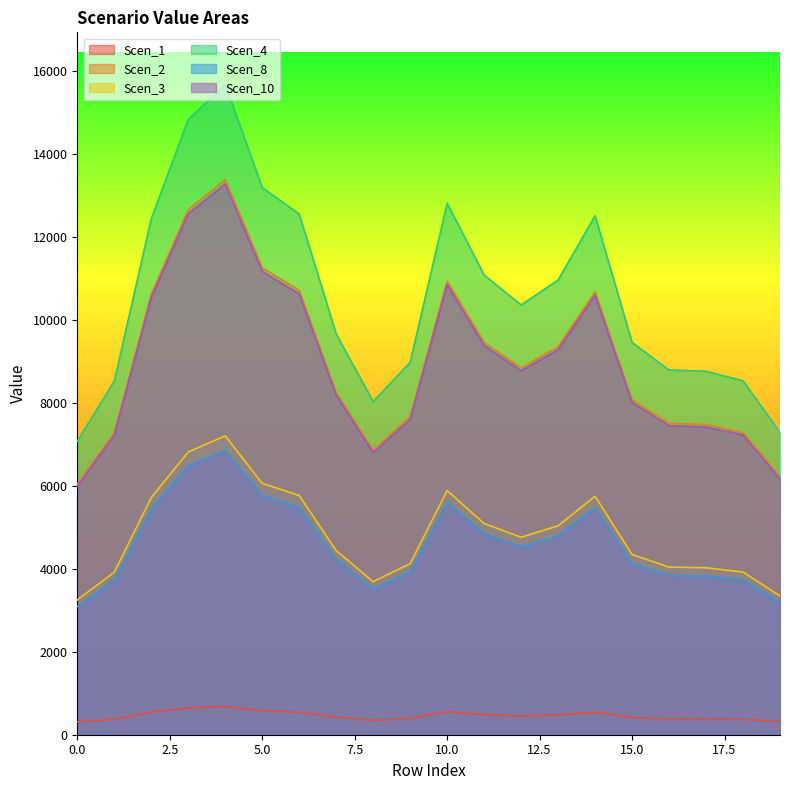

What is the difference between the Scen_2 values at 18 and 8?

429.1